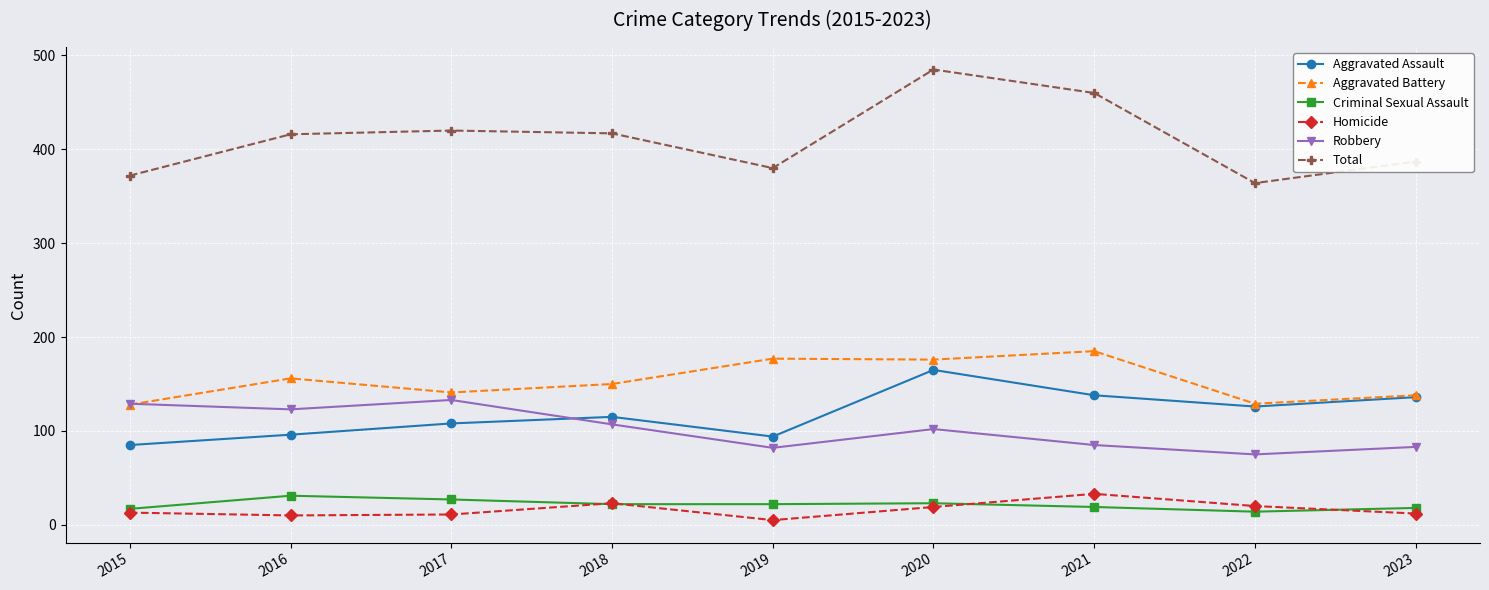

What is the difference between the highest and lowest values at 2020?

466